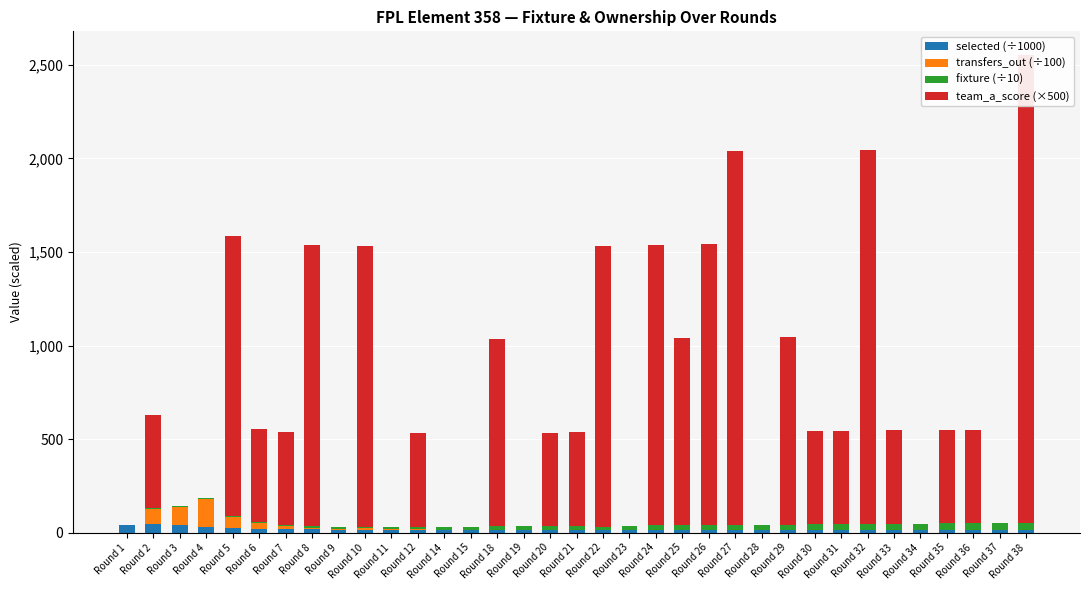

Reading left to right, list all the values displayed in this chart.

selected (÷1000): Round 1=40.2	Round 2=45.9	Round 3=41.6	Round 4=28.0	Round 5=22.5	Round 6=19.6	Round 7=18.2	Round 8=17.2	Round 9=16.7	Round 10=16.1	Round 11=15.8	Round 12=15.5	Round 14=15.2	Round 15=15.0	Round 18=14.7	Round 19=14.6	Round 20=14.6	Round 21=14.6	Round 22=14.5	Round 23=14.4	Round 24=14.3	Round 25=14.3	Round 26=14.3	Round 27=14.2	Round 28=14.2	Round 29=14.2	Round 30=14.2	Round 31=14.1	Round 32=14.1	Round 33=14.1	Round 34=14.1	Round 35=14.1	Round 36=14.0	Round 37=14.0	Round 38=14.0
transfers_out (÷100): Round 1=0.0	Round 2=81.8	Round 3=95.8	Round 4=151.3	Round 5=60.6	Round 6=31.0	Round 7=15.0	Round 8=10.1	Round 9=5.3	Round 10=6.3	Round 11=3.3	Round 12=2.9	Round 14=1.0	Round 15=1.4	Round 18=0.7	Round 19=0.8	Round 20=0.5	Round 21=0.6	Round 22=1.0	Round 23=0.4	Round 24=0.8	Round 25=0.3	Round 26=0.3	Round 27=0.3	Round 28=0.3	Round 29=0.4	Round 30=0.2	Round 31=0.3	Round 32=0.1	Round 33=0.2	Round 34=0.3	Round 35=0.2	Round 36=0.2	Round 37=0.3	Round 38=0.2
fixture (÷10): Round 1=1.0	Round 2=1.7	Round 3=2.7	Round 4=3.4	Round 5=4.8	Round 6=5.1	Round 7=6.8	Round 8=7.7	Round 9=9.0	Round 10=9.8	Round 11=10.6	Round 12=11.8	Round 14=14.0	Round 15=14.7	Round 18=17.7	Round 19=18.8	Round 20=19.9	Round 21=21.0	Round 22=16.6	Round 23=22.3	Round 24=24.0	Round 25=24.9	Round 26=25.7	Round 27=26.7	Round 28=27.8	Round 29=28.8	Round 30=29.8	Round 31=30.8	Round 32=31.2	Round 33=32.7	Round 34=33.2	Round 35=34.7	Round 36=35.8	Round 37=36.7	Round 38=38.0
team_a_score (×500): Round 1=0.0	Round 2=500.0	Round 3=0.0	Round 4=0.0	Round 5=1500.0	Round 6=500.0	Round 7=500.0	Round 8=1500.0	Round 9=0.0	Round 10=1500.0	Round 11=0.0	Round 12=500.0	Round 14=0.0	Round 15=0.0	Round 18=1000.0	Round 19=0.0	Round 20=500.0	Round 21=500.0	Round 22=1500.0	Round 23=0.0	Round 24=1500.0	Round 25=1000.0	Round 26=1500.0	Round 27=2000.0	Round 28=0.0	Round 29=1000.0	Round 30=500.0	Round 31=500.0	Round 32=2000.0	Round 33=500.0	Round 34=0.0	Round 35=500.0	Round 36=500.0	Round 37=0.0	Round 38=2500.0